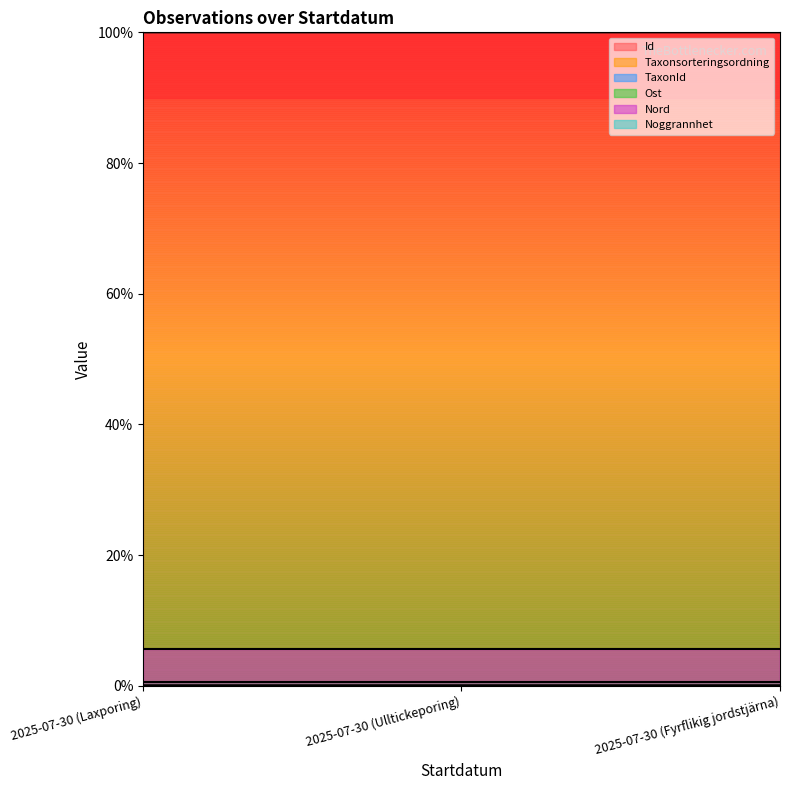

Which series changed the most between 2025-07-30 (Ulltickeporing) and 2025-07-30 (Fyrflikig jordstjärna)?

Taxonsorteringsordning